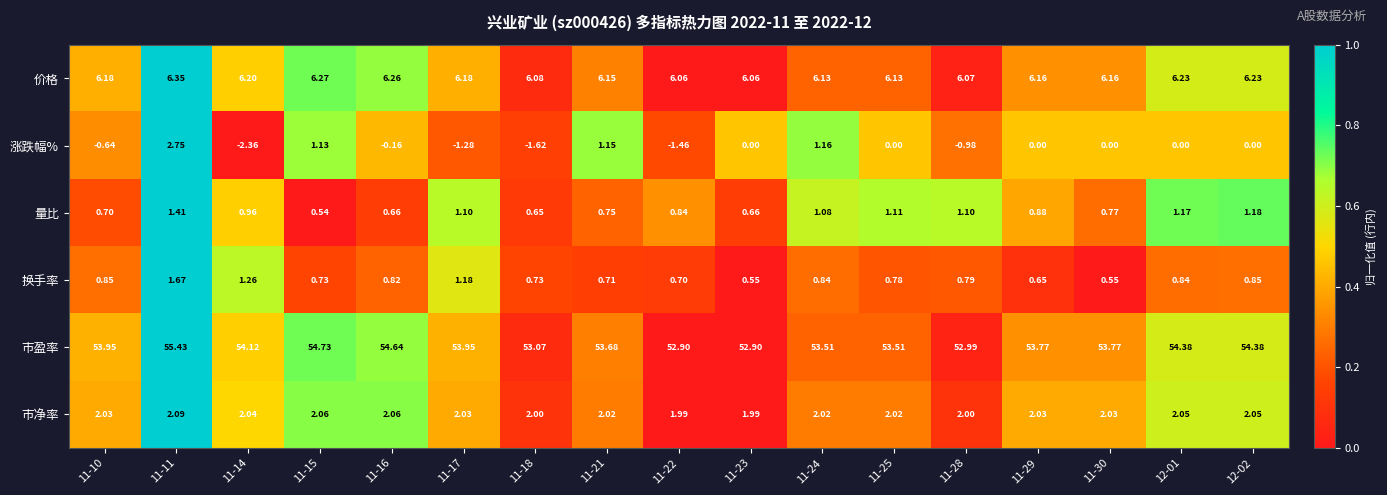

What is the maximum value shown in the chart?

55.4